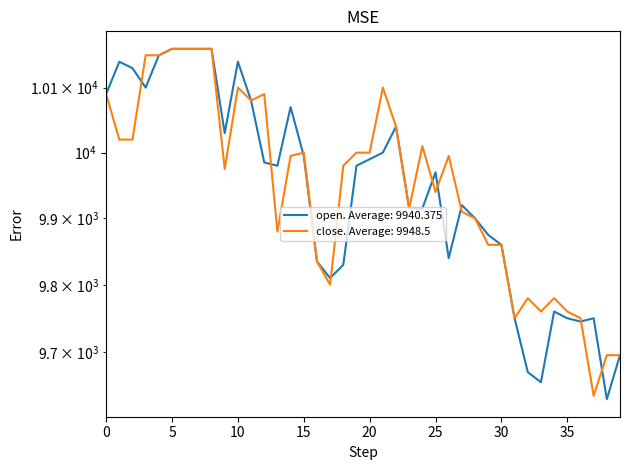

How many lines are shown in the chart?

2